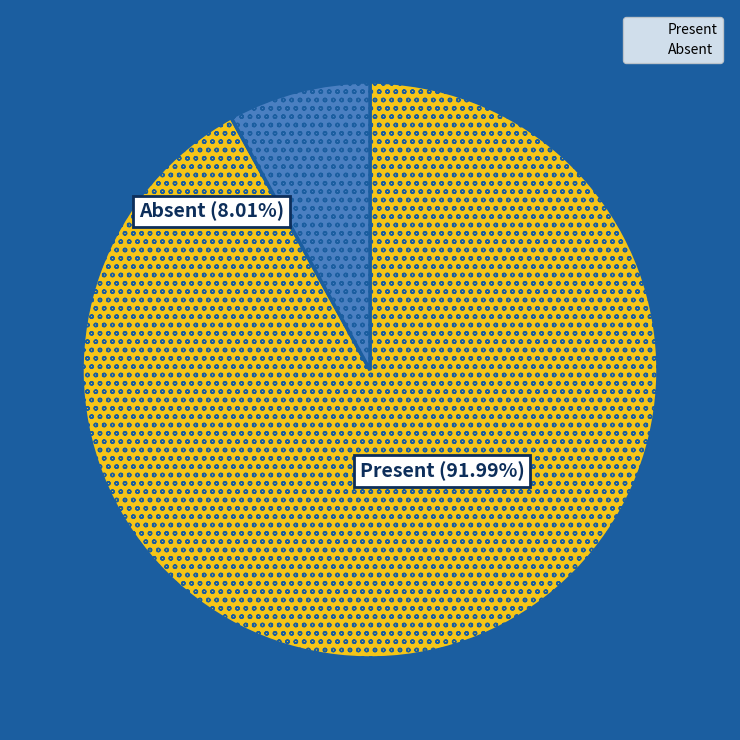

Count the number of slices in the pie.

2